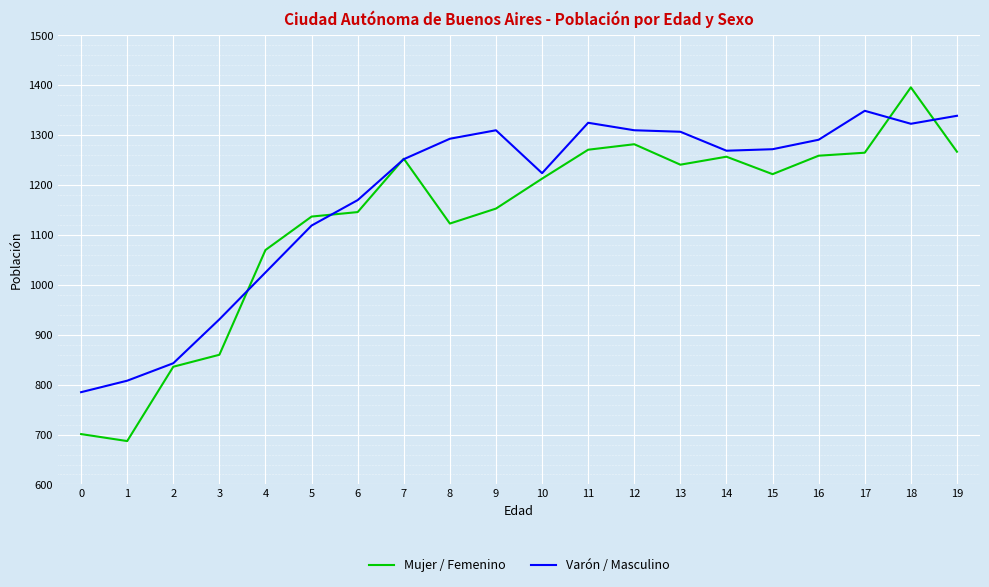

Rank the series by their average value, from highest to lowest.

Varón / Masculino, Mujer / Femenino